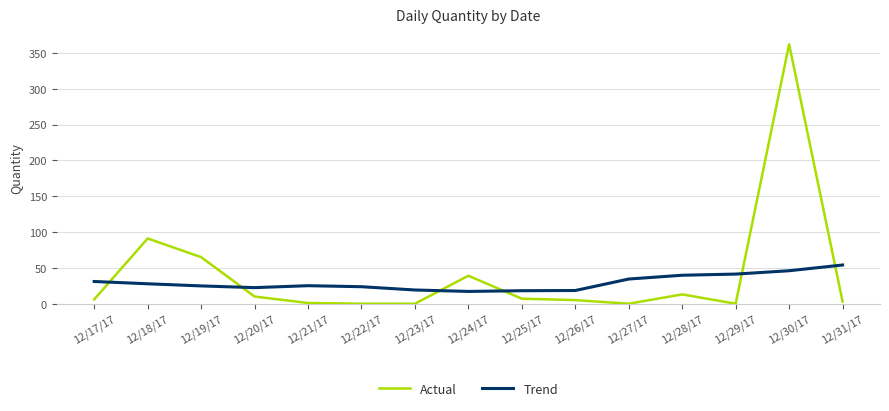

The Trend series shows 31.0 at 12/17/17. True or false?

True